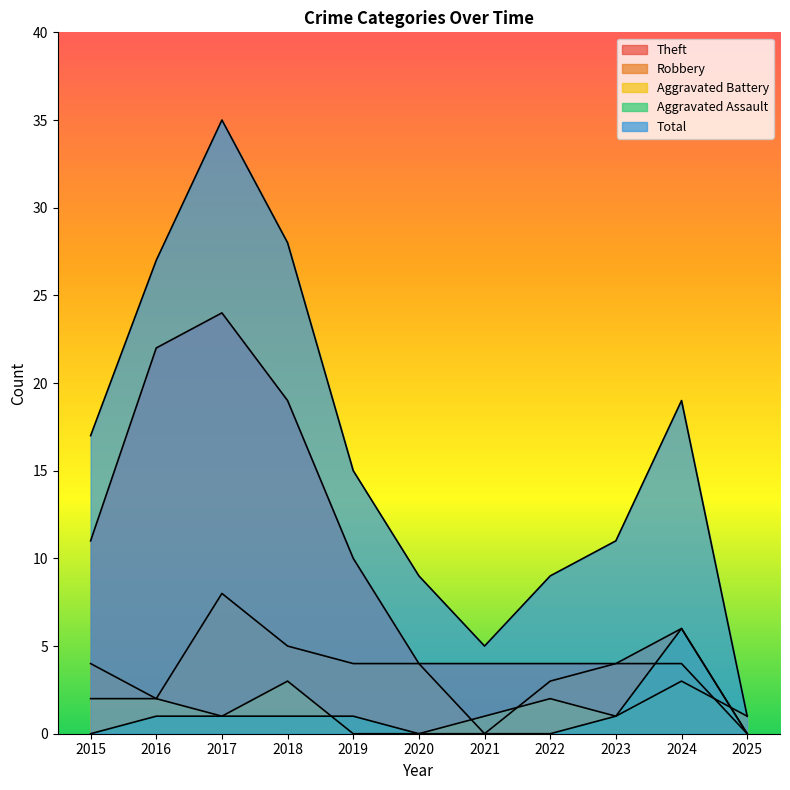

Which series has the widest spread of values?

Total